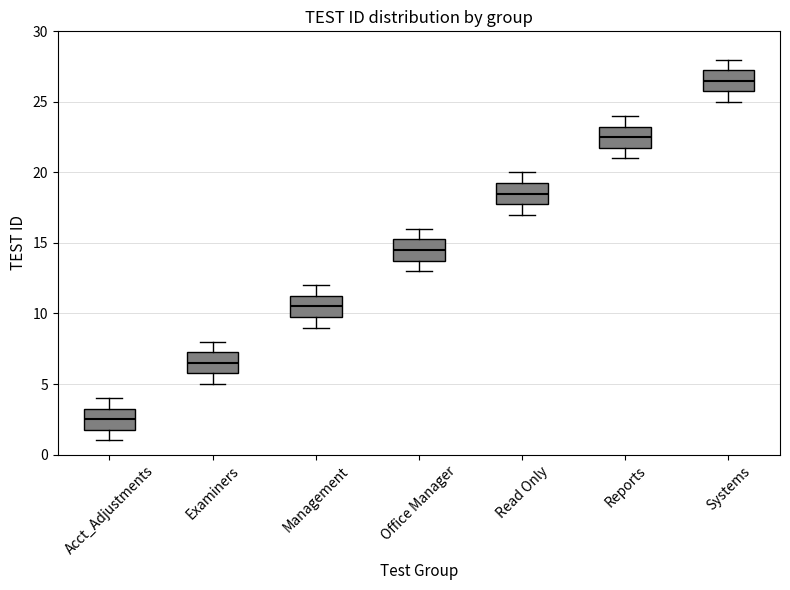

Where does the median line of the box for Read Only sit on the y-axis? The values are not printed on the chart, so give them approximately, as read against the axis.

18.5